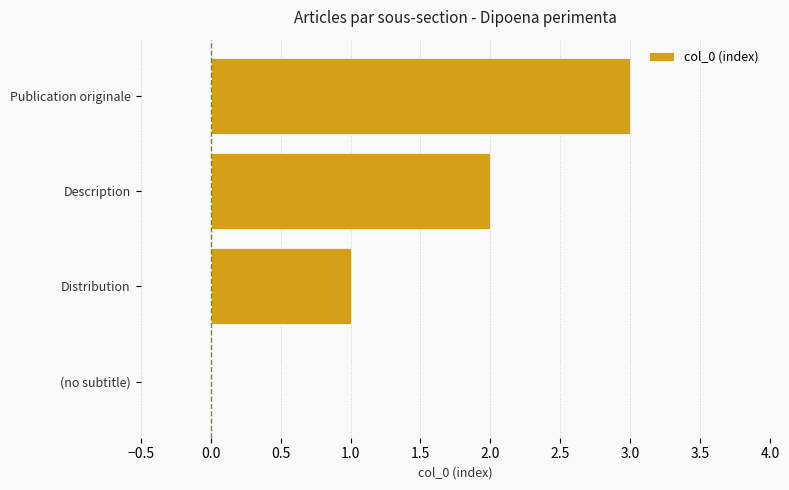

The value at (no subtitle) is -2. True or false?

False